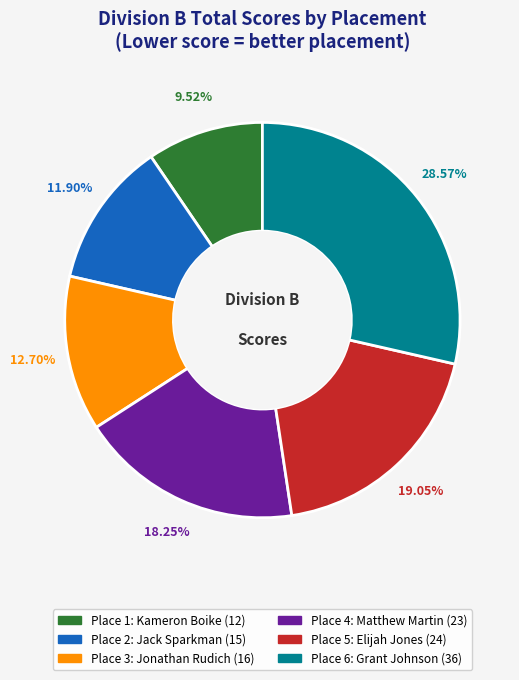

Is there a majority slice in this chart?

No